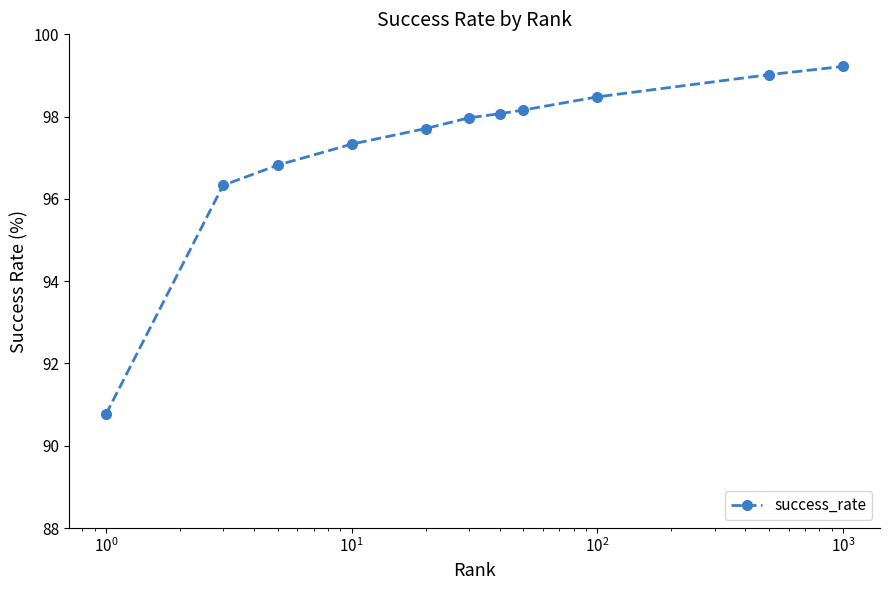

True or false: there are more than 2 points higher than both neighbors.

False